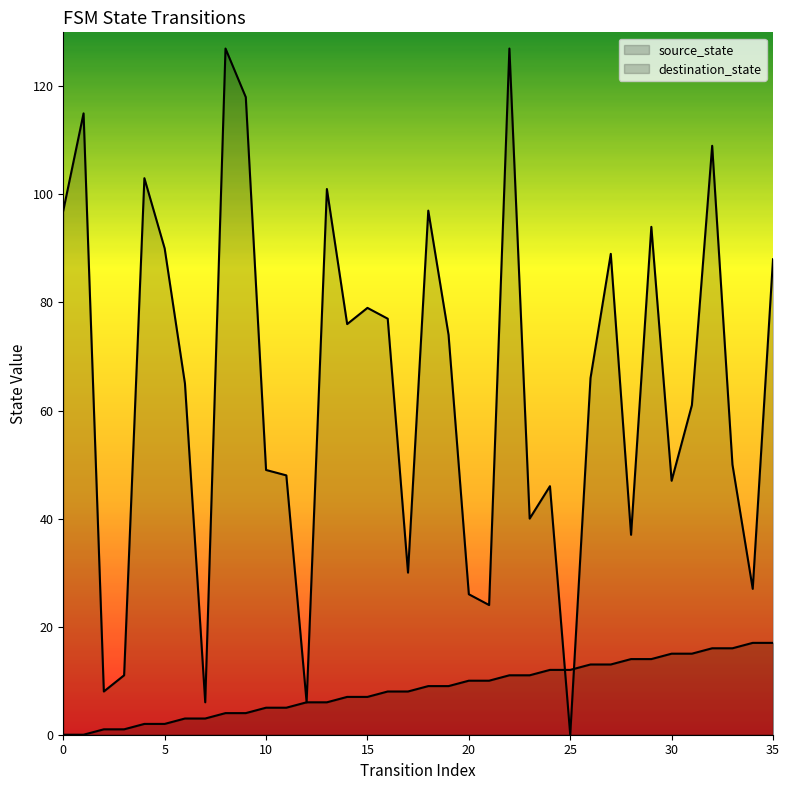

At which label does destination_state reach its minimum?

25